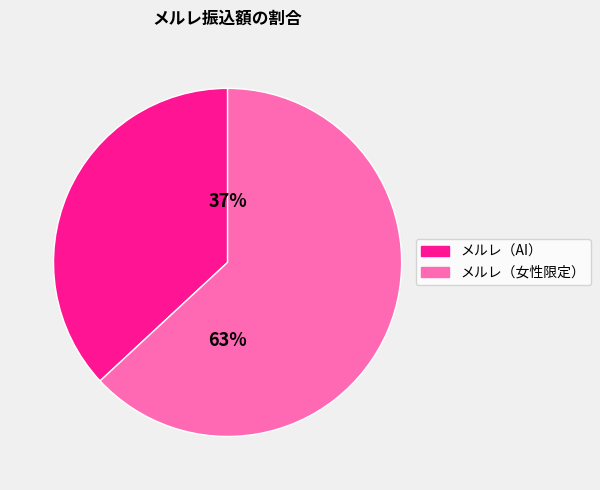

The メルレ（女性限定） slice represents 63% of the pie. True or false?

True